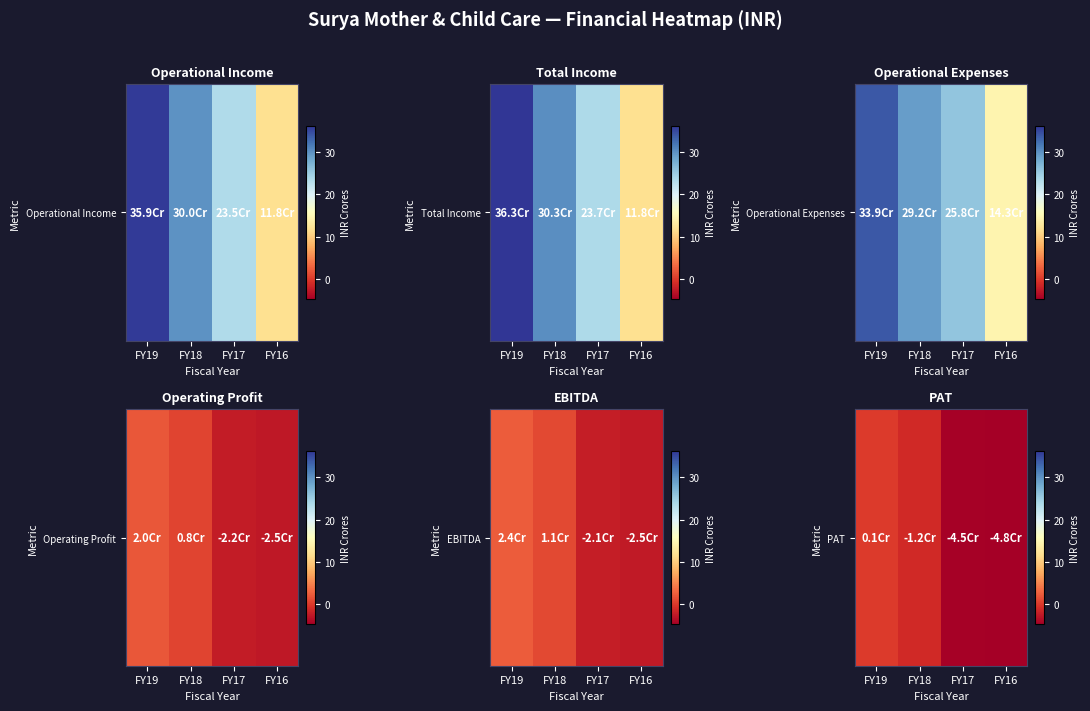

What is the difference between the maximum and minimum values?

4.9